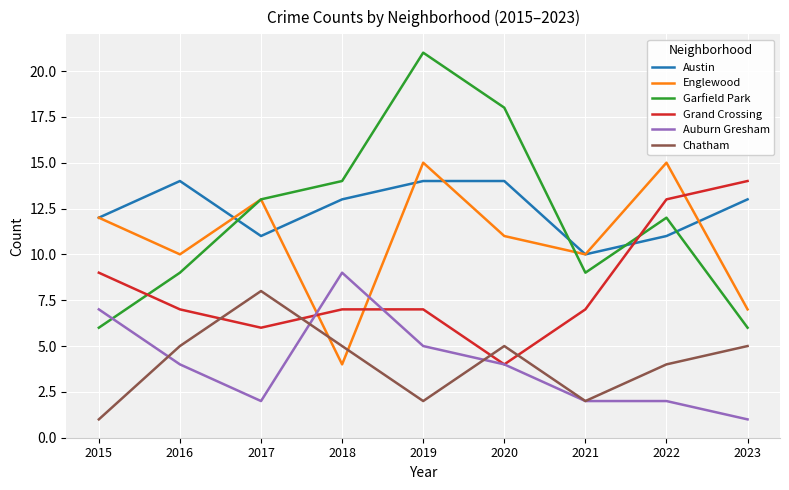

What are all the series names shown in the legend?

Austin, Englewood, Garfield Park, Grand Crossing, Auburn Gresham, Chatham